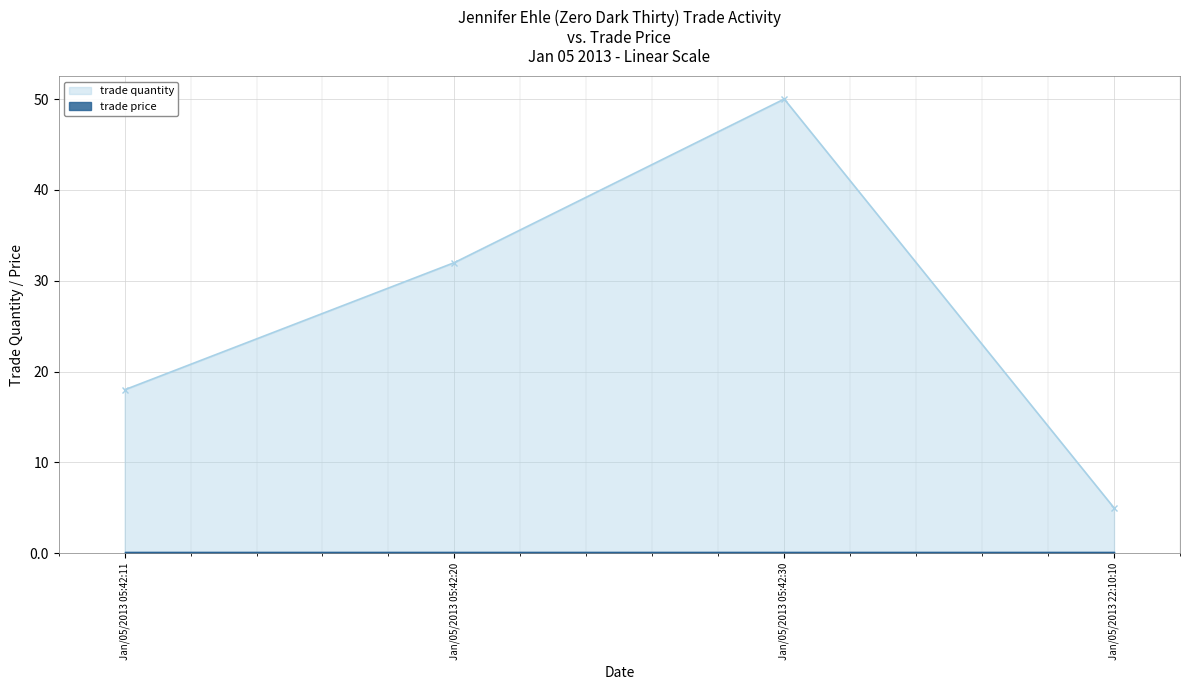

What position from the right is Jan/05/2013 05:42:11?

4